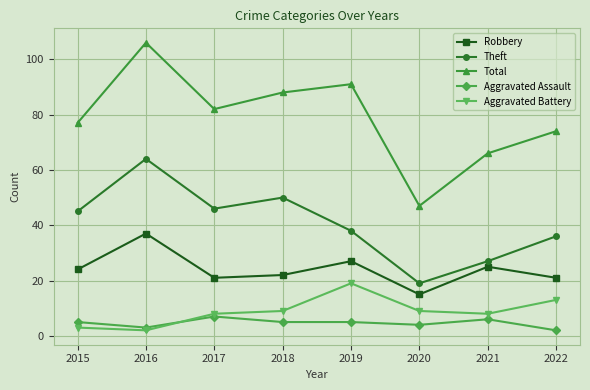

Rank the series by their maximum value, from highest to lowest.

Total, Theft, Robbery, Aggravated Battery, Aggravated Assault